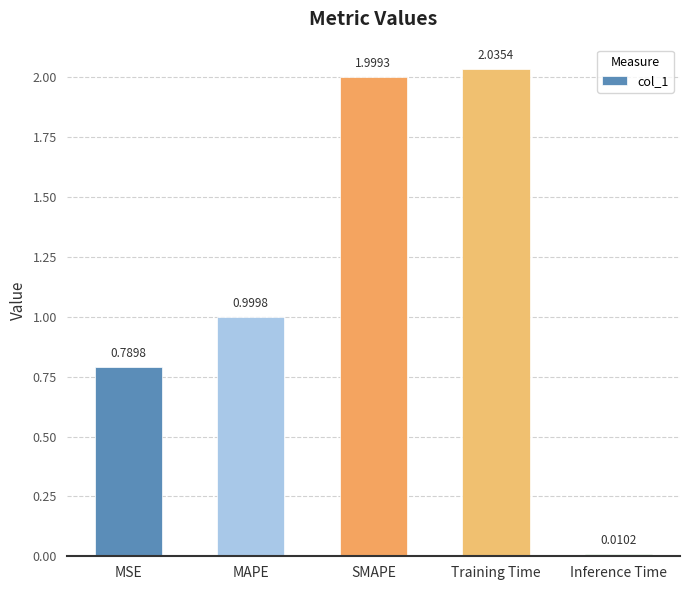

What is the label of the 5th bar from the right?

MSE